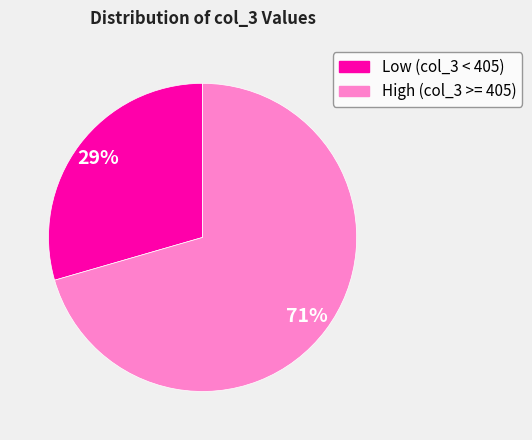

Is there any slice that represents more than half of the pie?

Yes